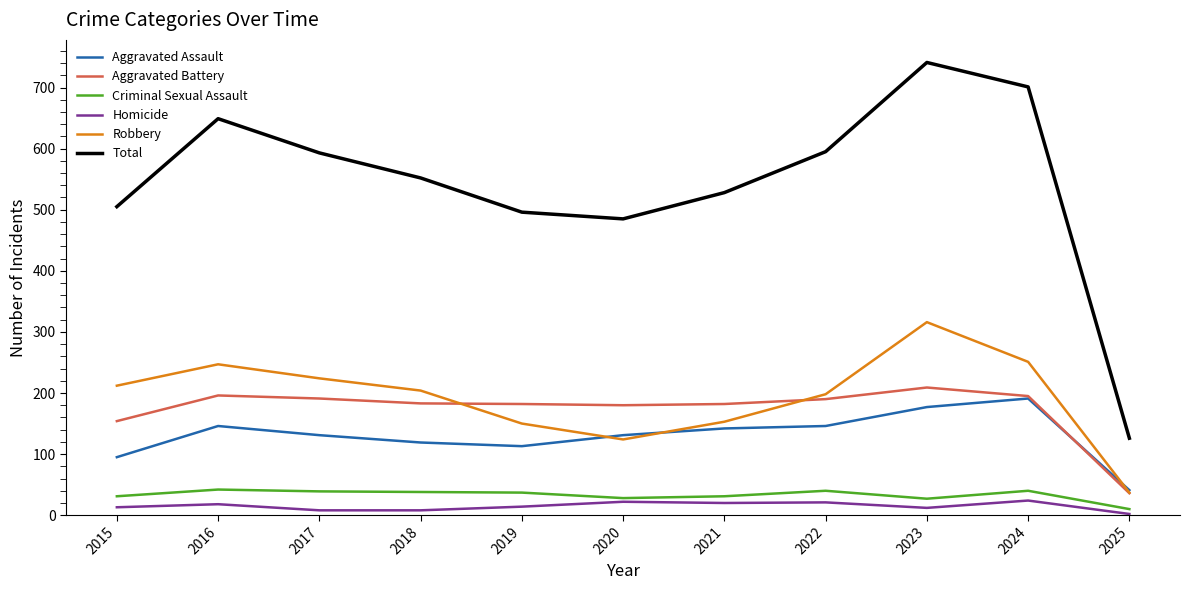

True or false: Aggravated Battery and Total intersect in this chart.

False